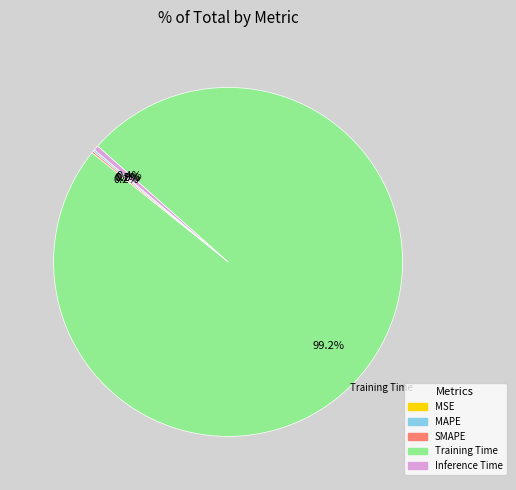

Does any single category account for the majority?

Yes